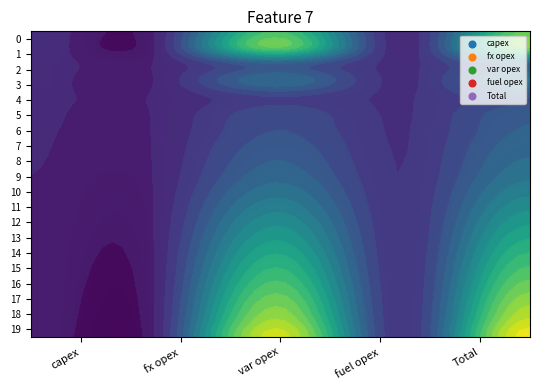

True or false: 13 has a value of 362 at 3.

False